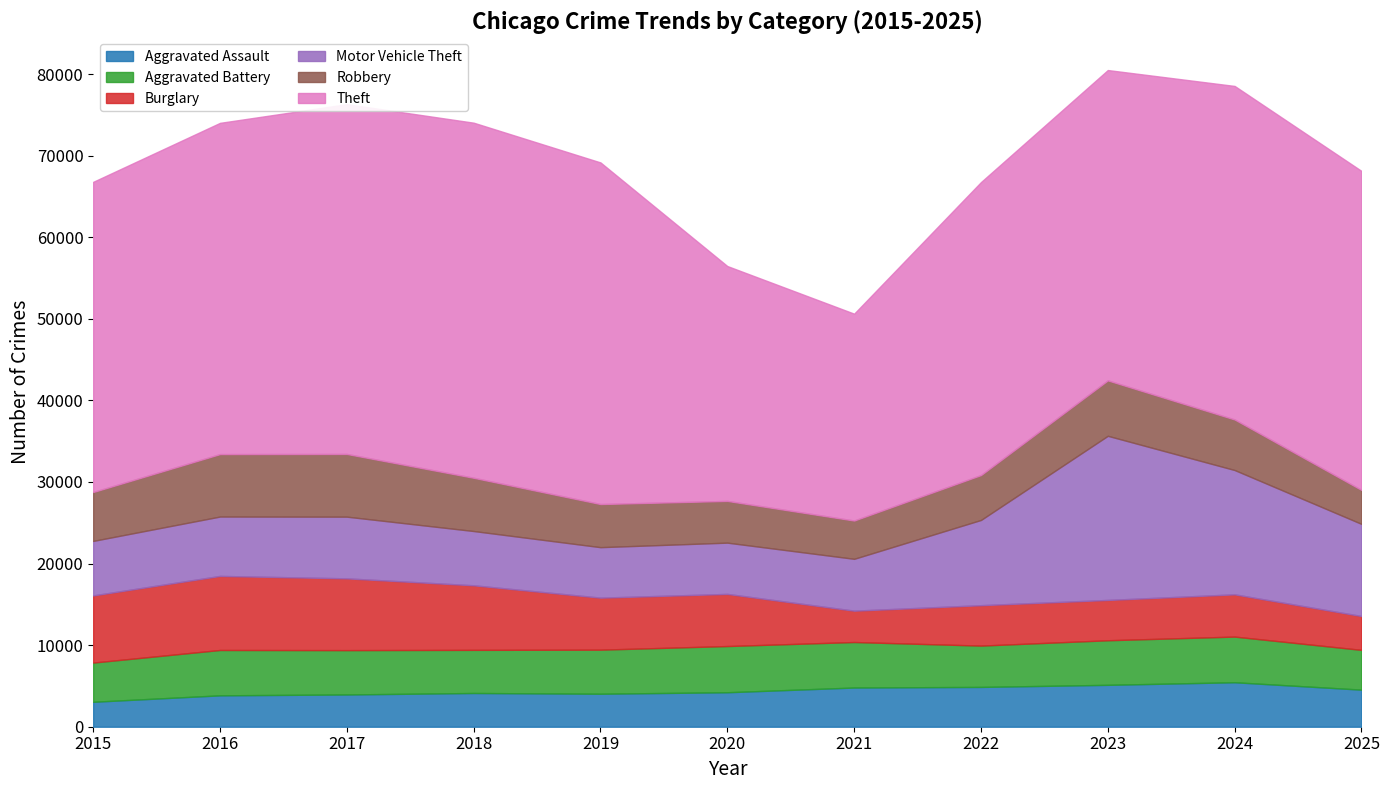

True or false: Aggravated Assault and Theft intersect in this chart.

False